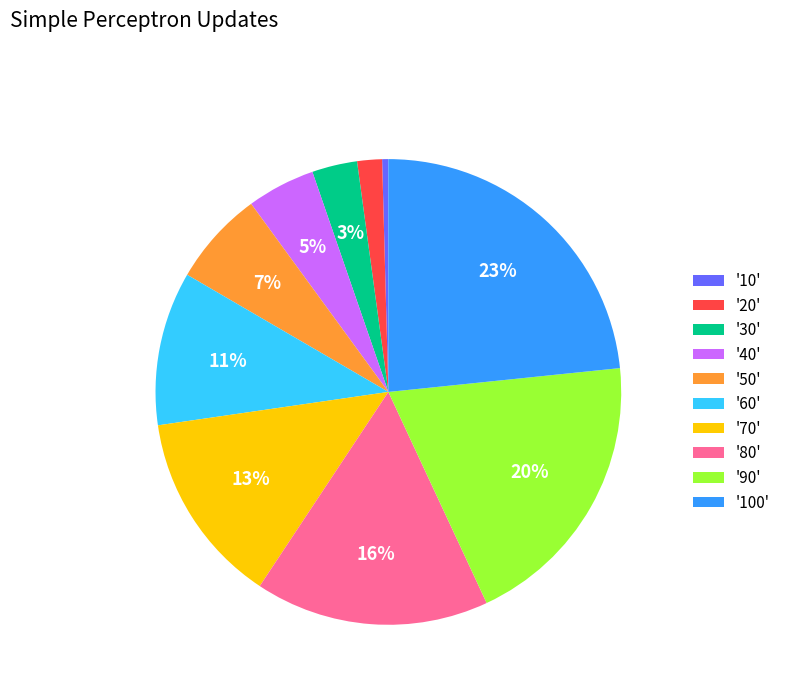

Count the number of slices in the pie.

10